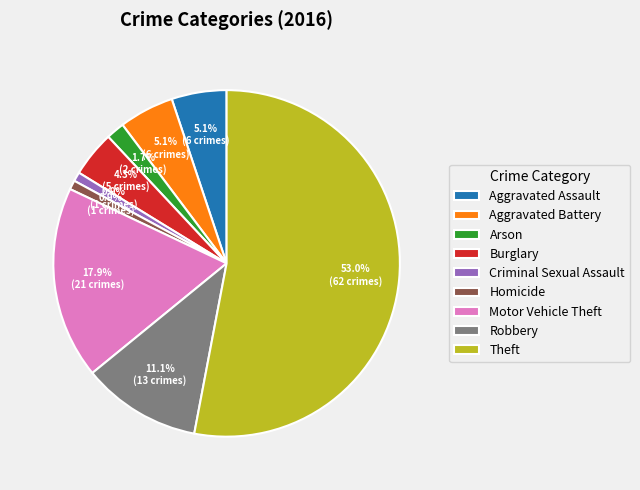

What percentage do Burglary and Arson together represent?

6.0%